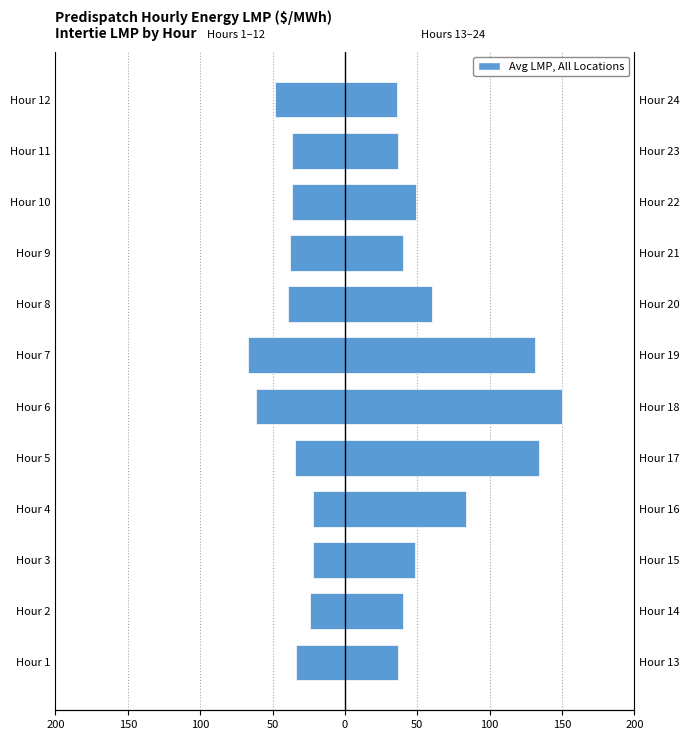

How many groups of bars are there?

12